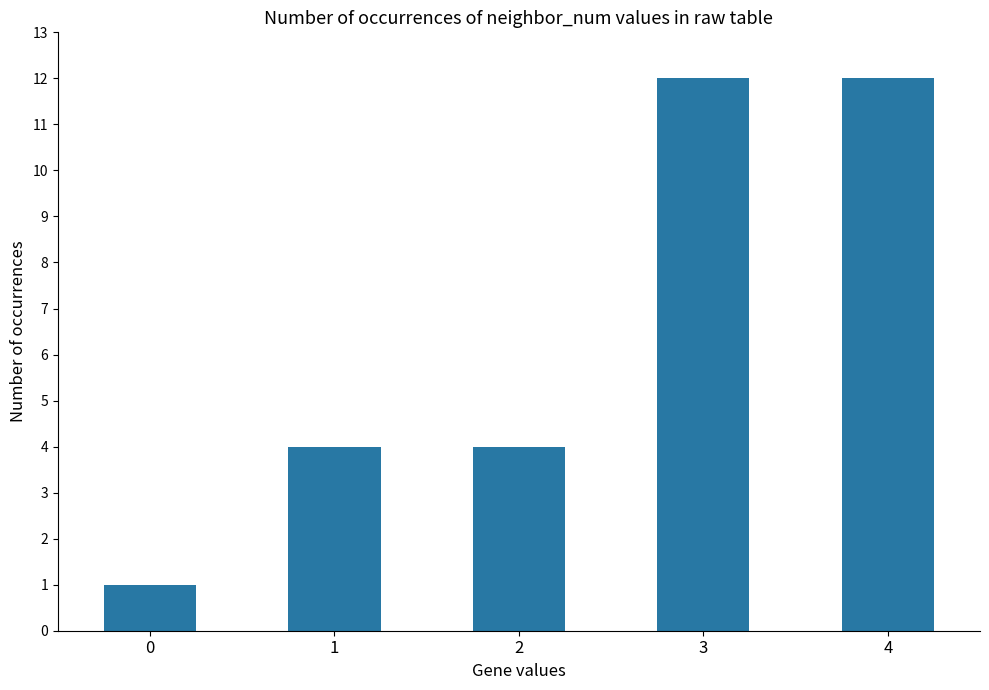

The value at 0 is 1. True or false?

True